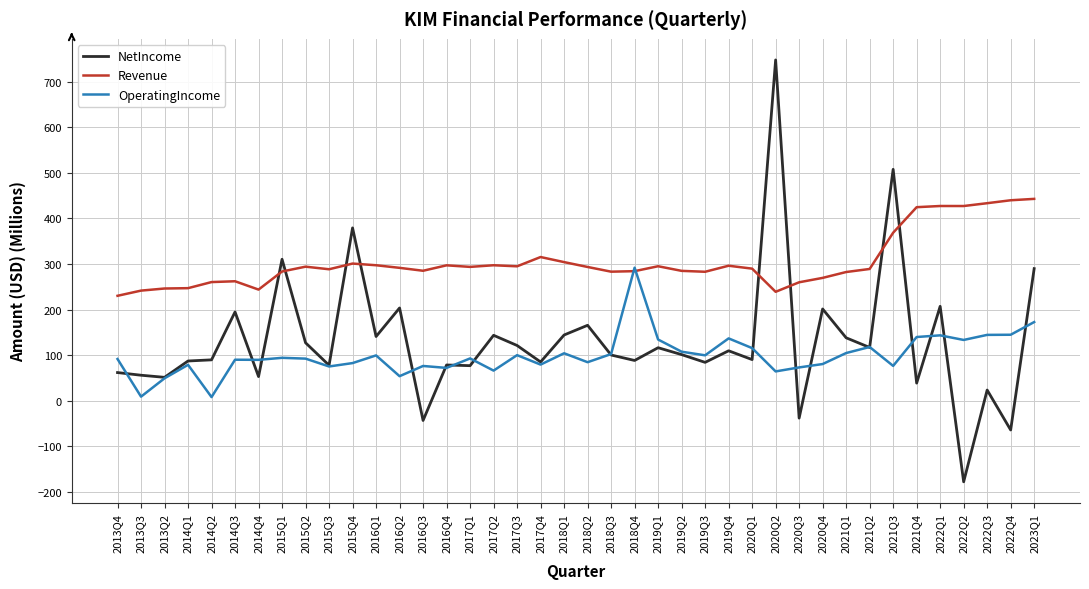

What is the minimum value shown in the chart?

-178.2